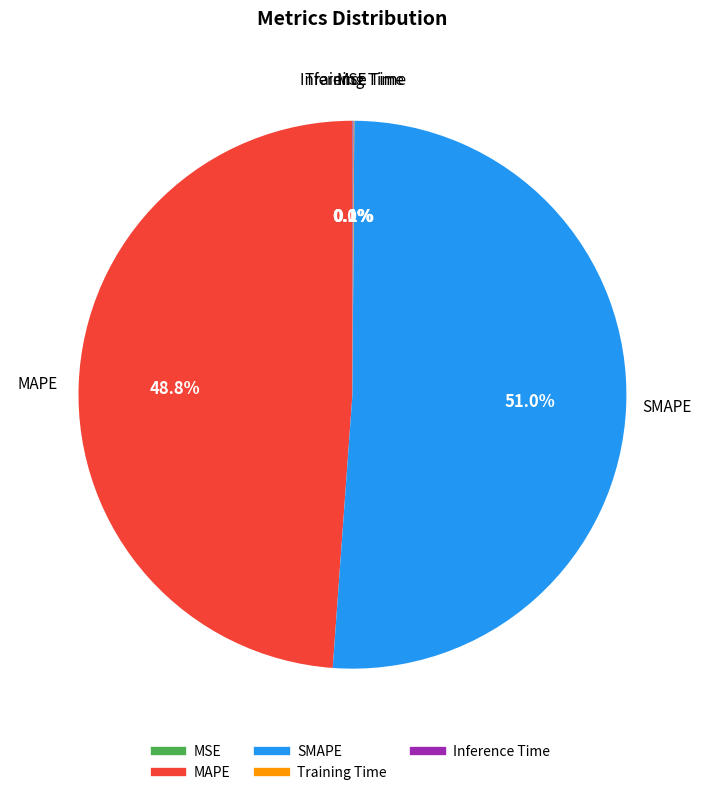

What is the largest slice in the pie chart?

SMAPE